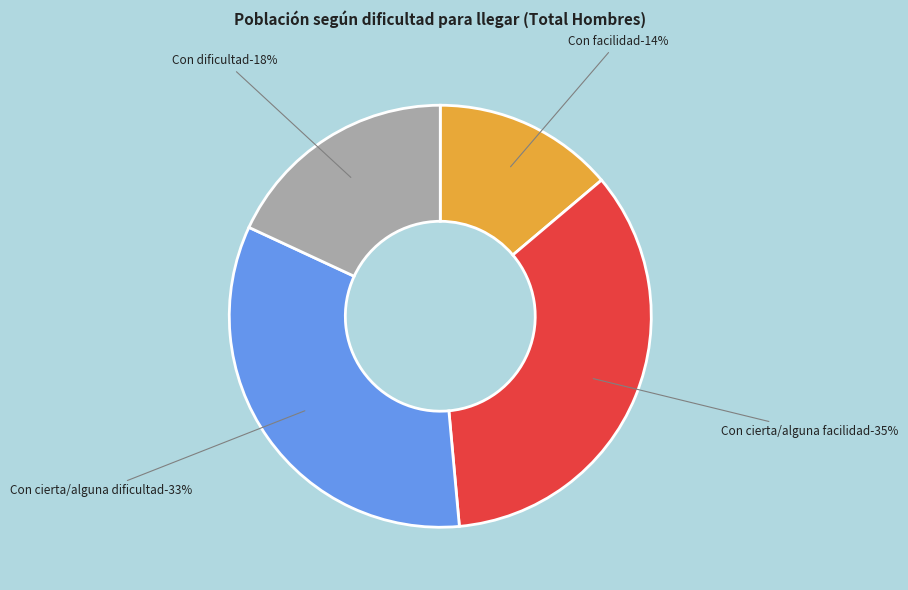

Which has a higher value, Con cierta/alguna facilidad or Con facilidad?

Con cierta/alguna facilidad